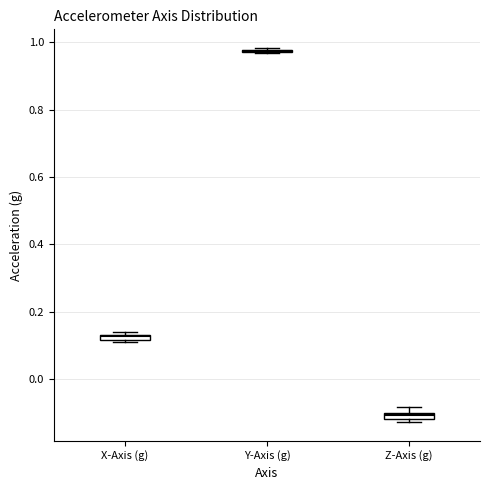

Where is the upper edge of the box for Z-Axis (g) on the y-axis? The values are not printed on the chart, so give them approximately, as read against the axis.

-0.10